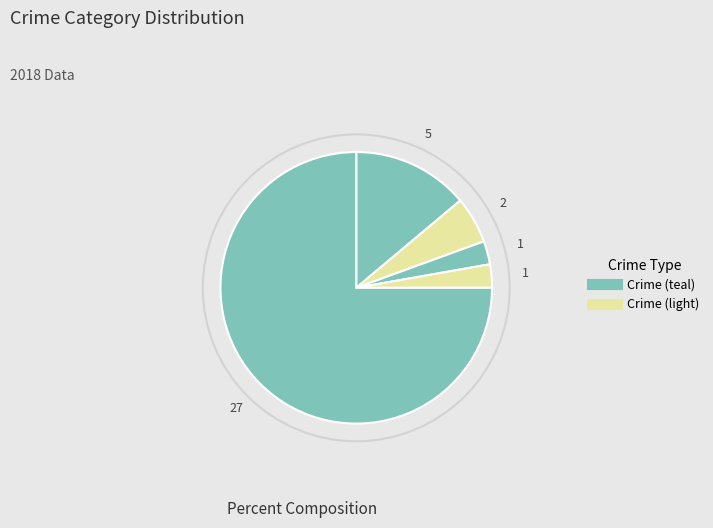

Count the number of slices in the pie.

5